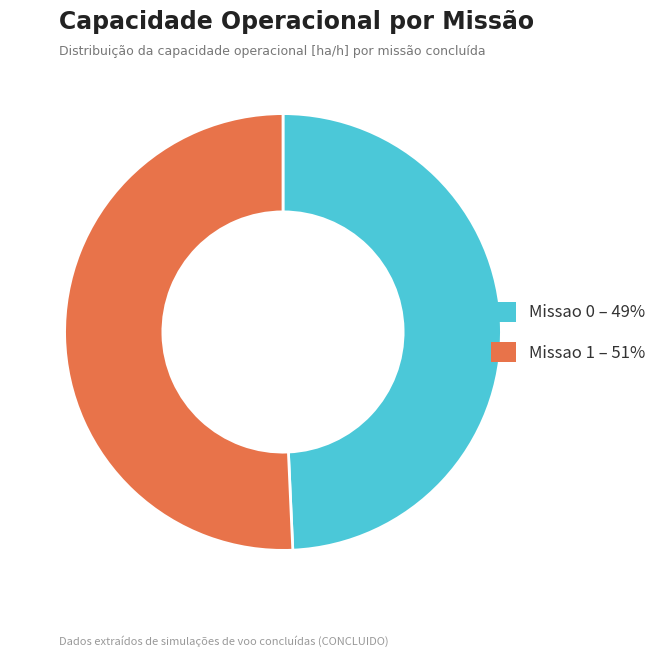

Which has a higher value, Missao 0 – 49% or Missao 1 – 51%?

Missao 1 – 51%